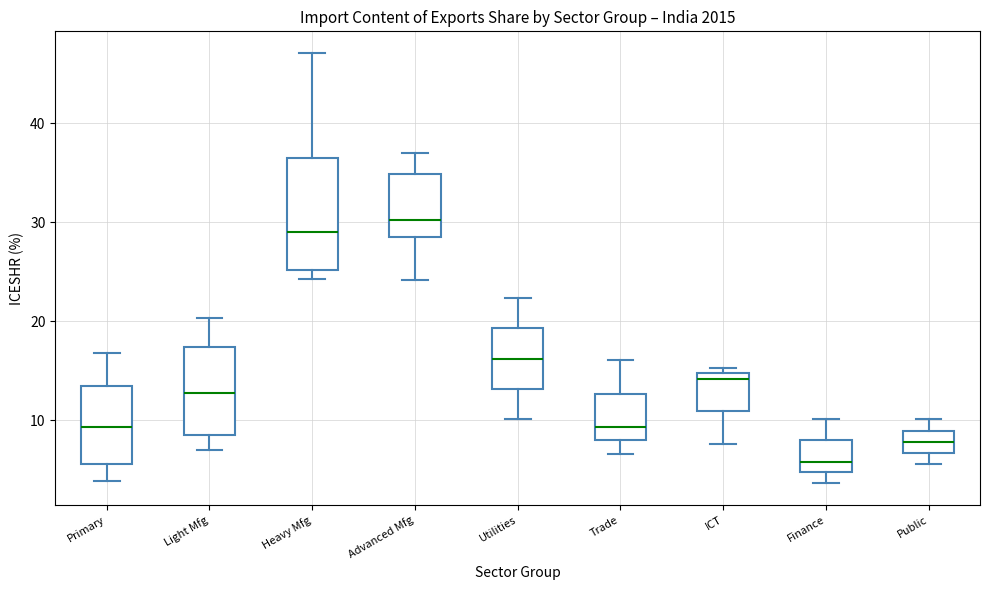

Comparing the boxes themselves (not the whiskers), which one is the tallest?

Heavy Mfg